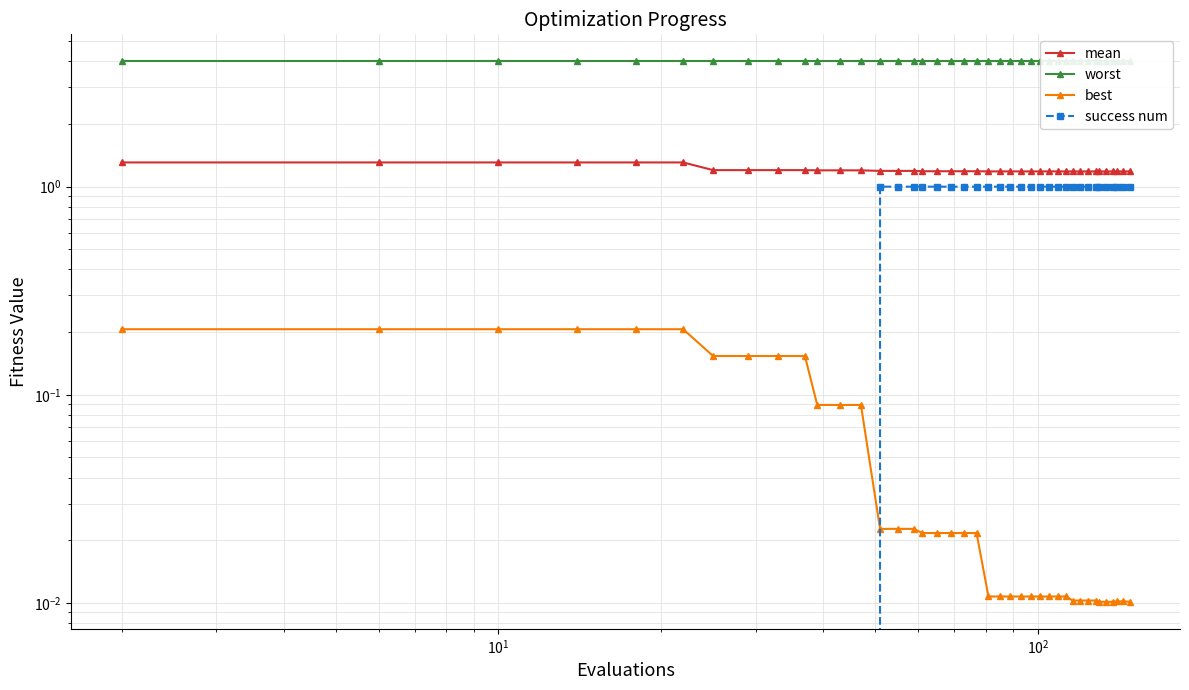

True or false: best and mean intersect in this chart.

False